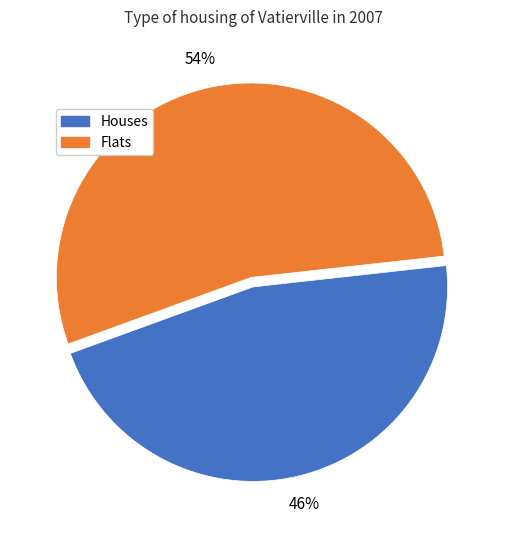

Does any single category account for the majority?

Yes